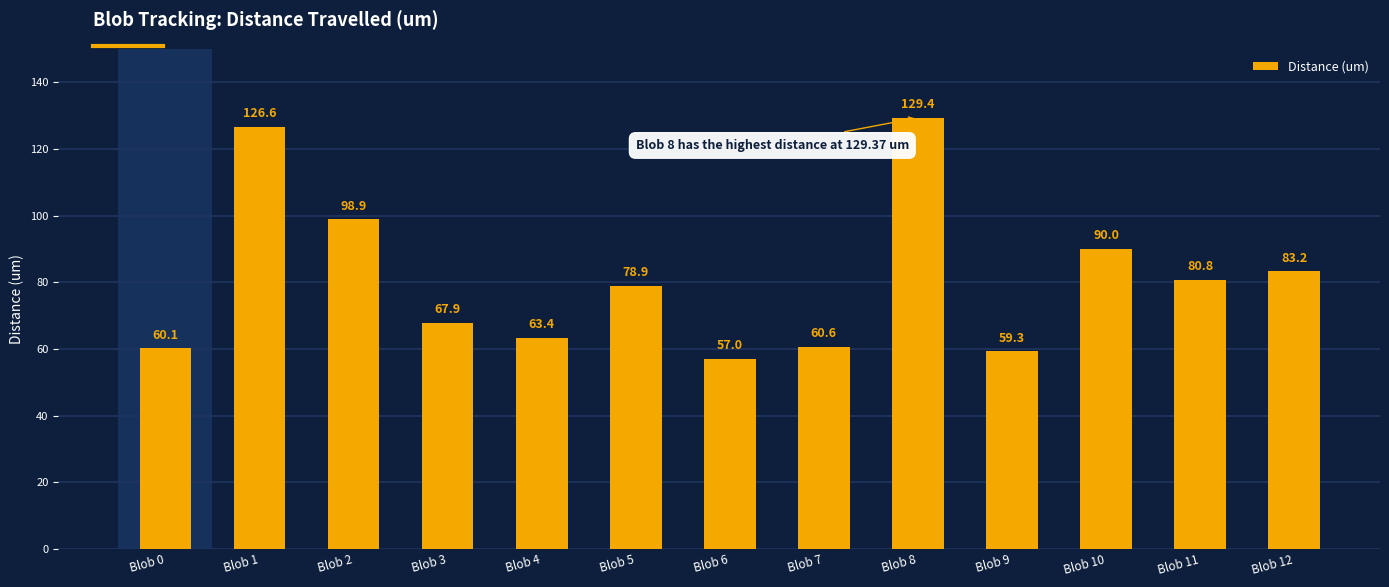

What is the greatest value displayed?

129.4